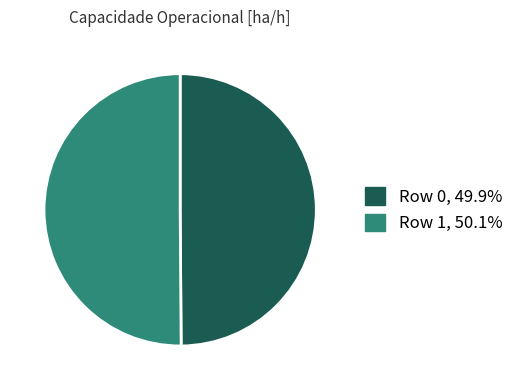

Do Row 0 and Row 1 together represent more than half of the pie?

Yes